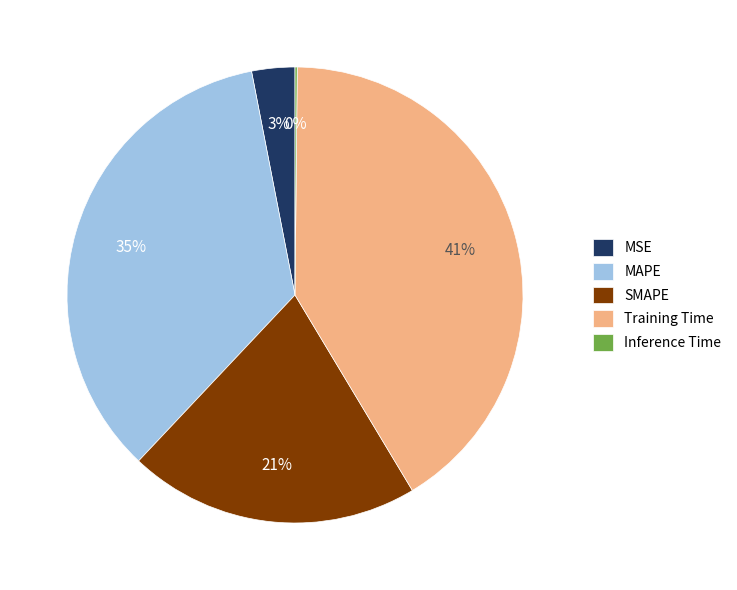

To the nearest percent, what is the average slice percentage?

20%